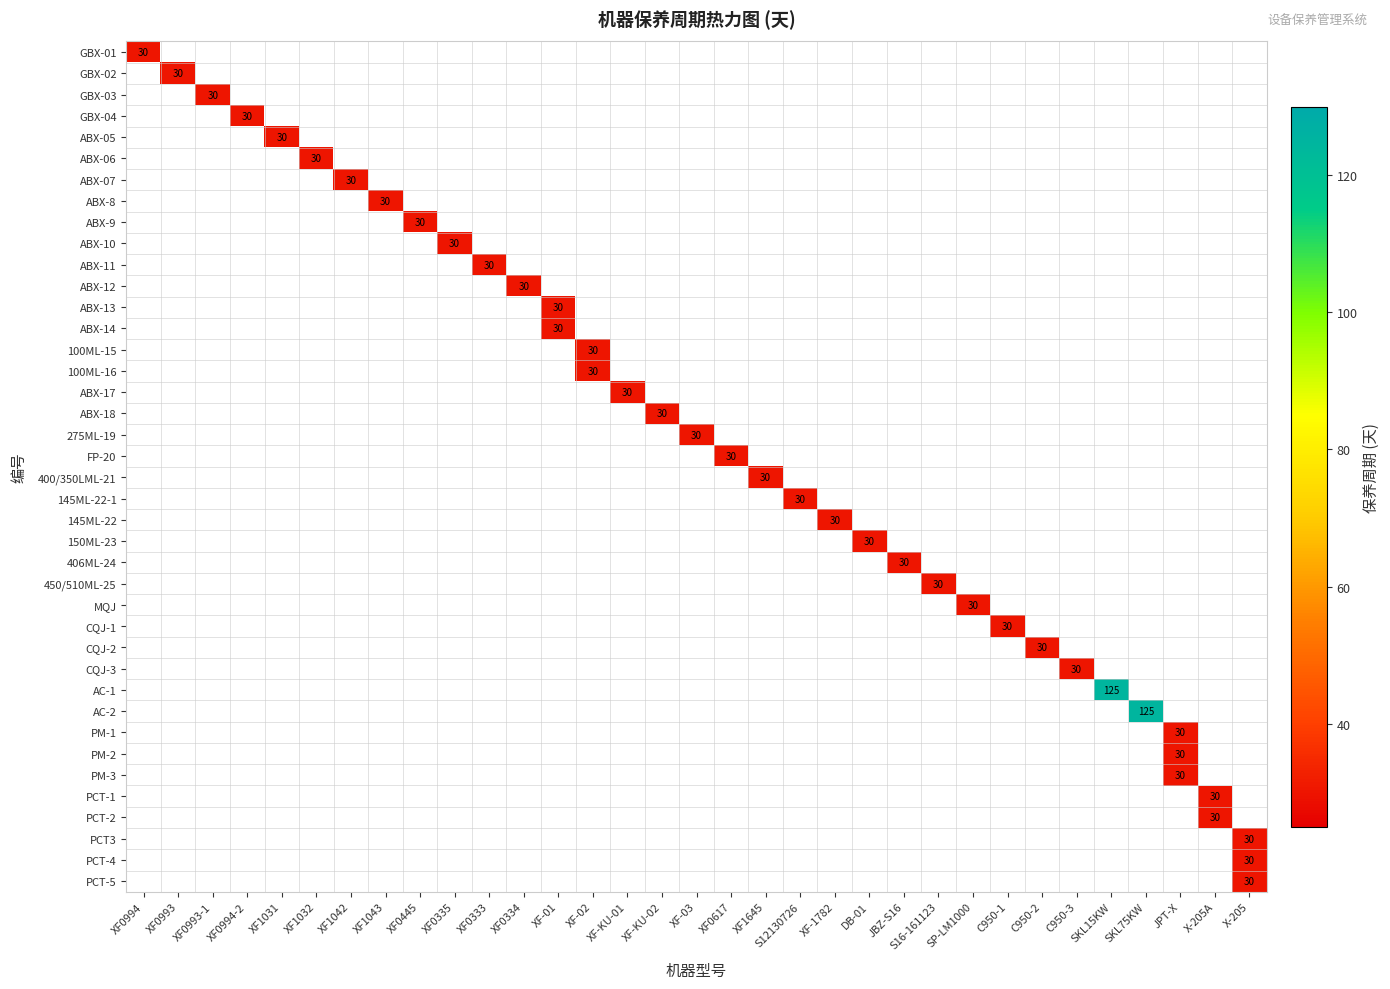

Count the number of categories in the chart.

33